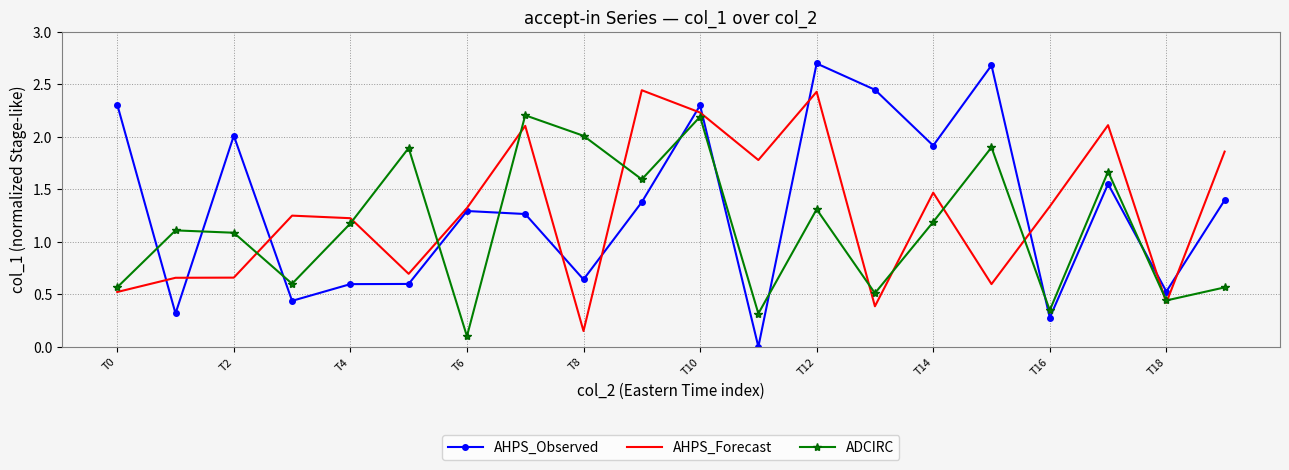

Which series has the largest range (max minus min)?

AHPS_Observed